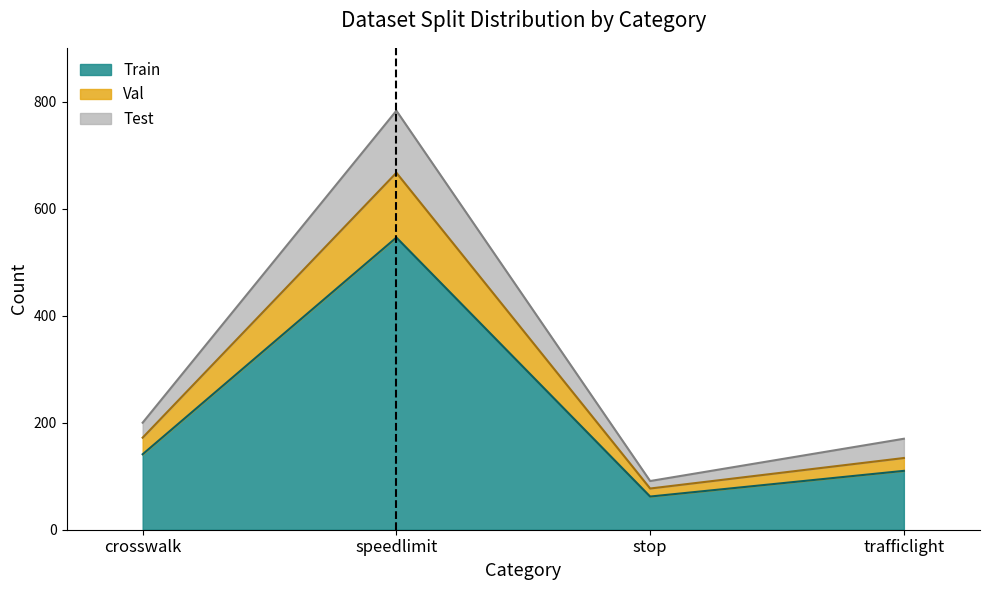

True or false: Test and Val intersect in this chart.

False